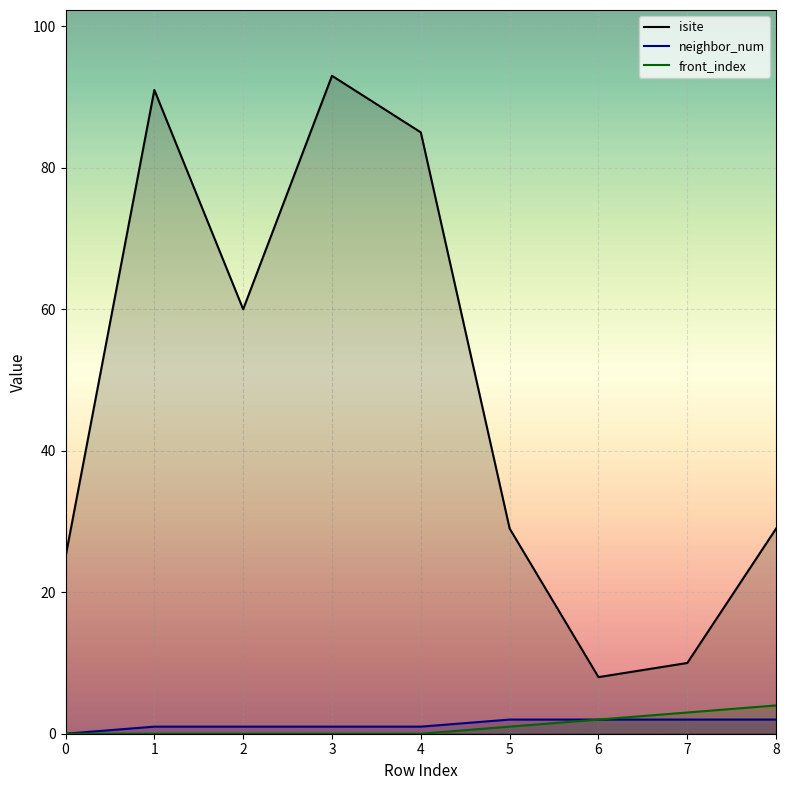

How many positive values does the neighbor_num series have?

8